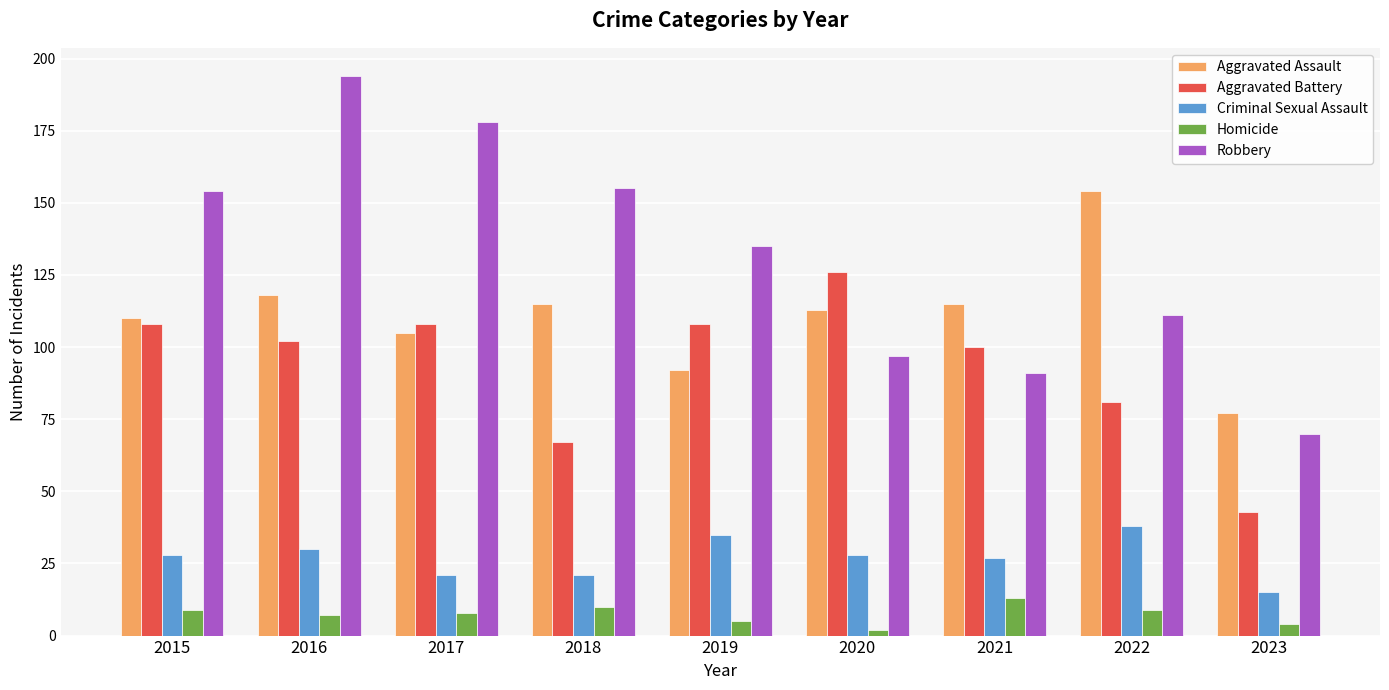

What are all the series names shown in the legend?

Aggravated Assault, Aggravated Battery, Criminal Sexual Assault, Homicide, Robbery